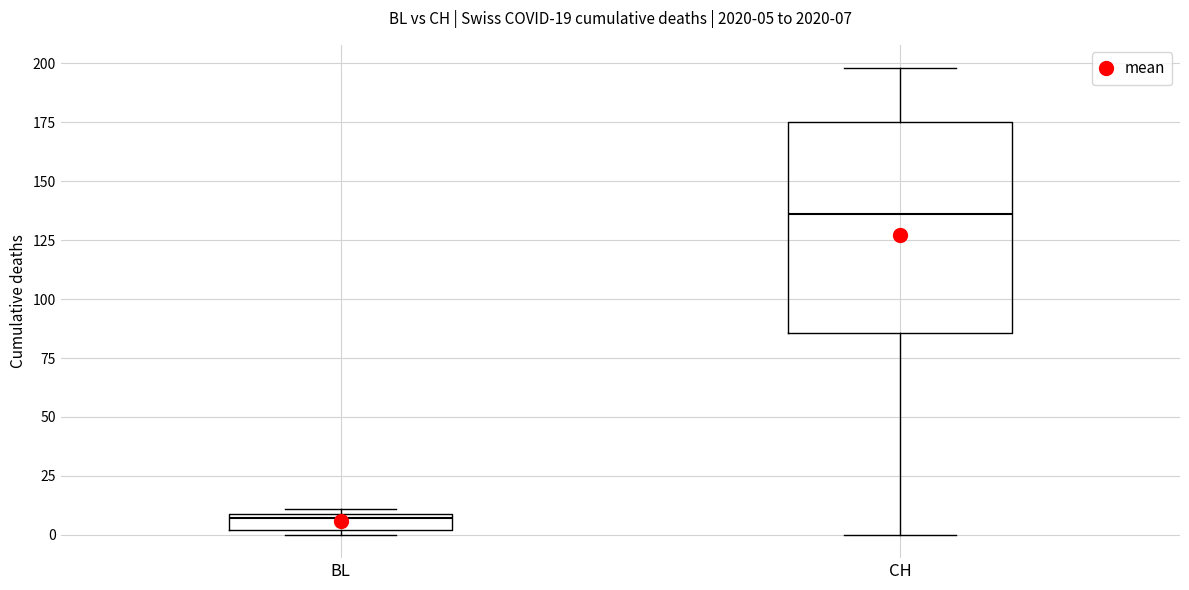

Which box has the lowest median line?

BL